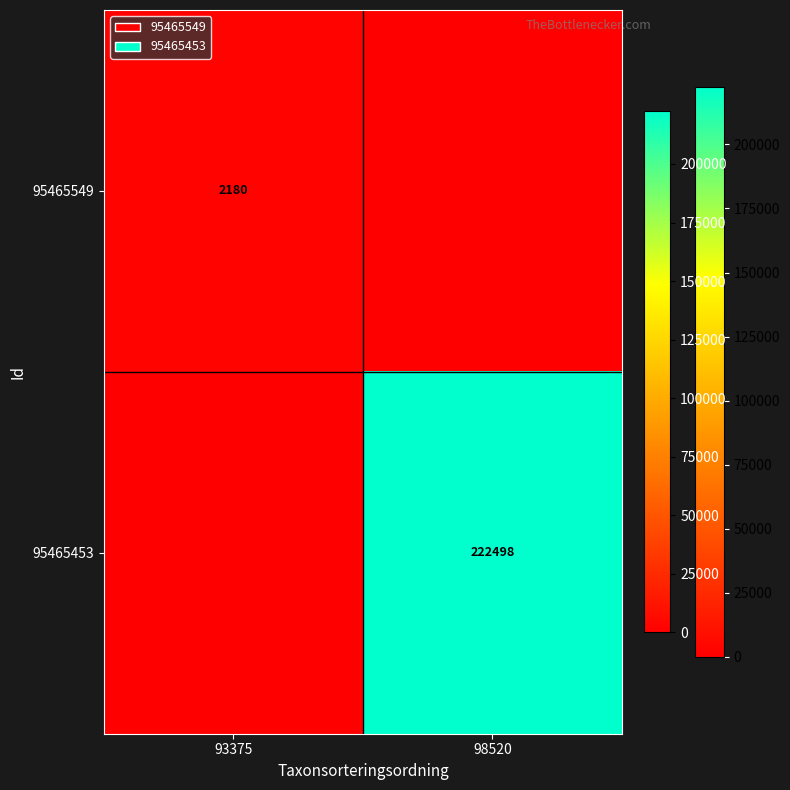

The value of 95465549 at 93375 is 2180. True or false?

True